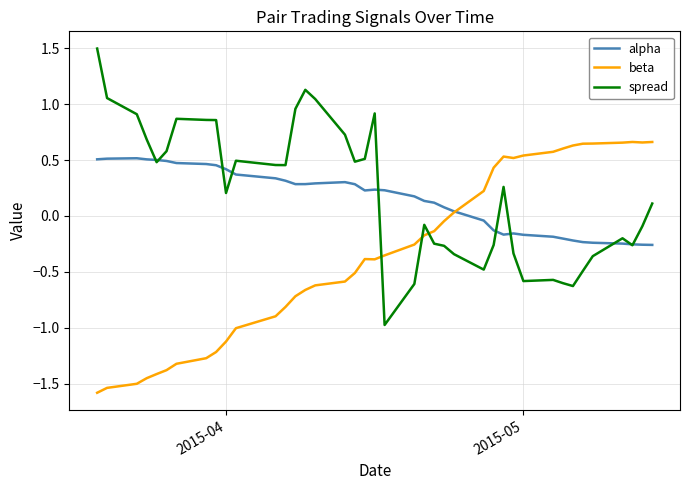

What is the maximum value shown in the chart?

1.5